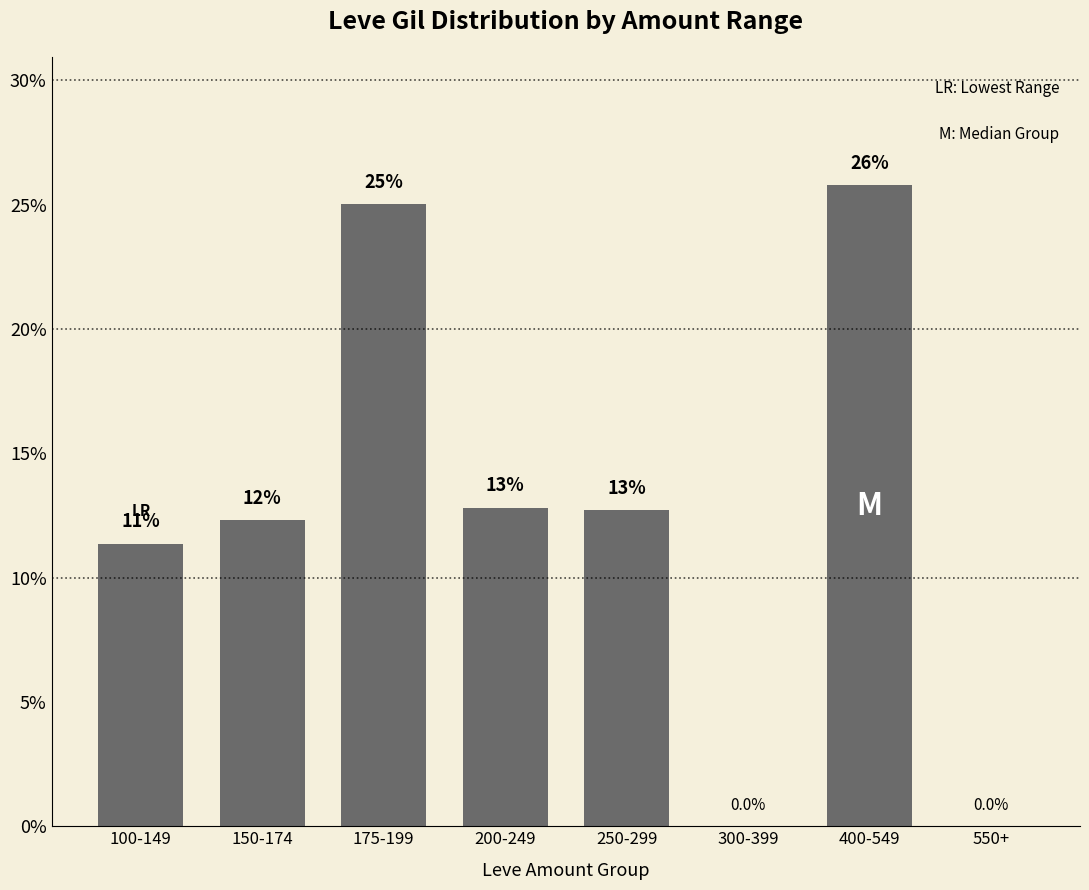

Where is the data nearest to the value 12?

150-174